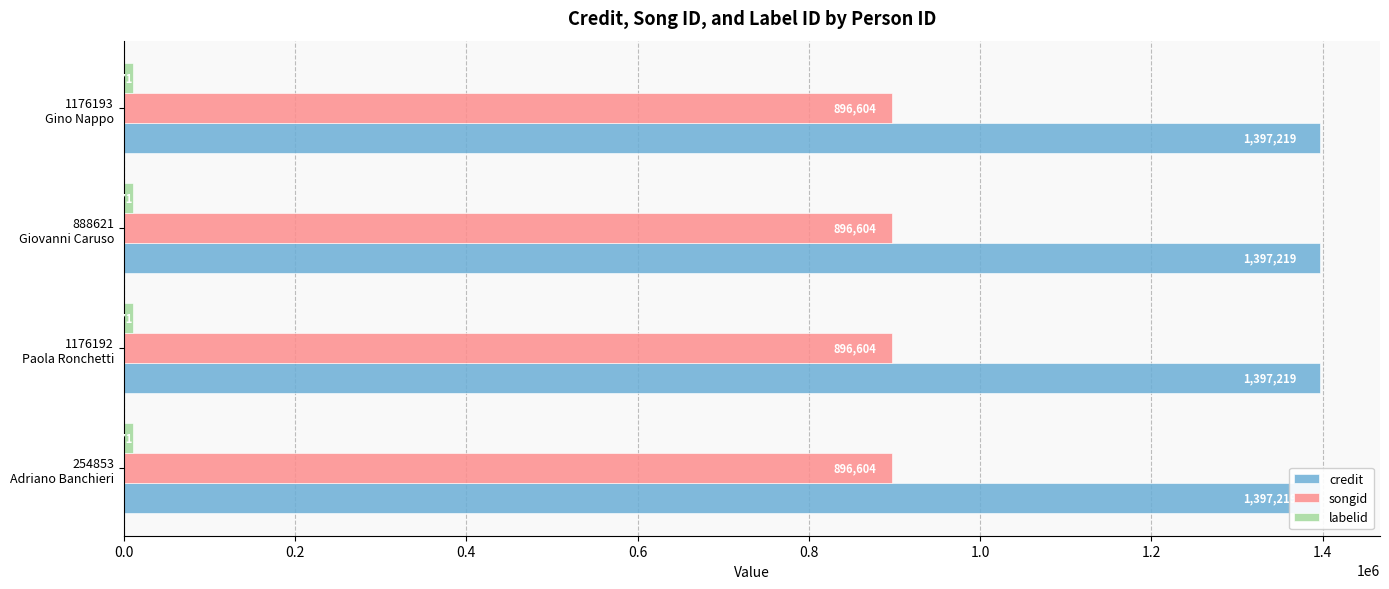

Which series has the largest total across all categories?

credit